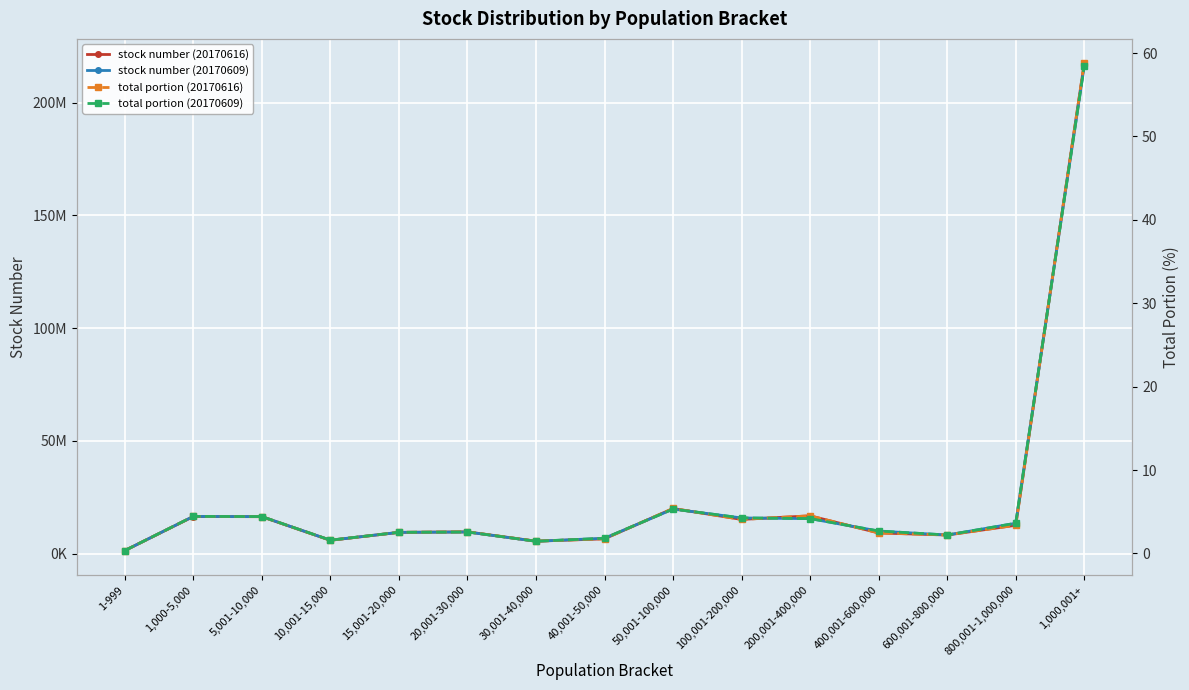

Where is the first local minimum for stock number (20170609)?

10,001-15,000